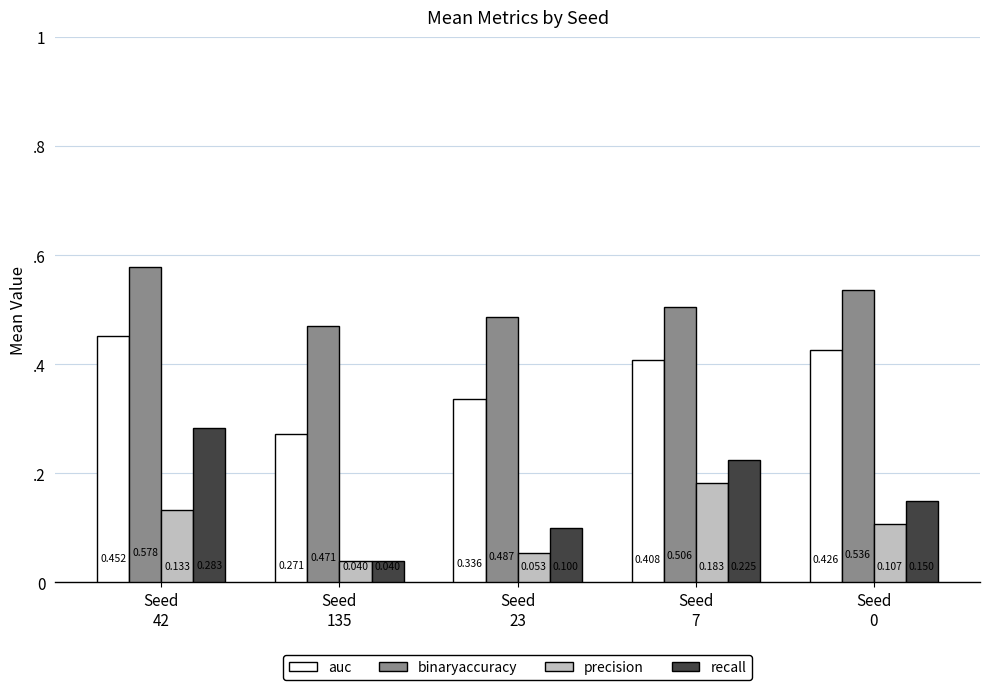

The precision series shows 0.0 at Seed
135. True or false?

True